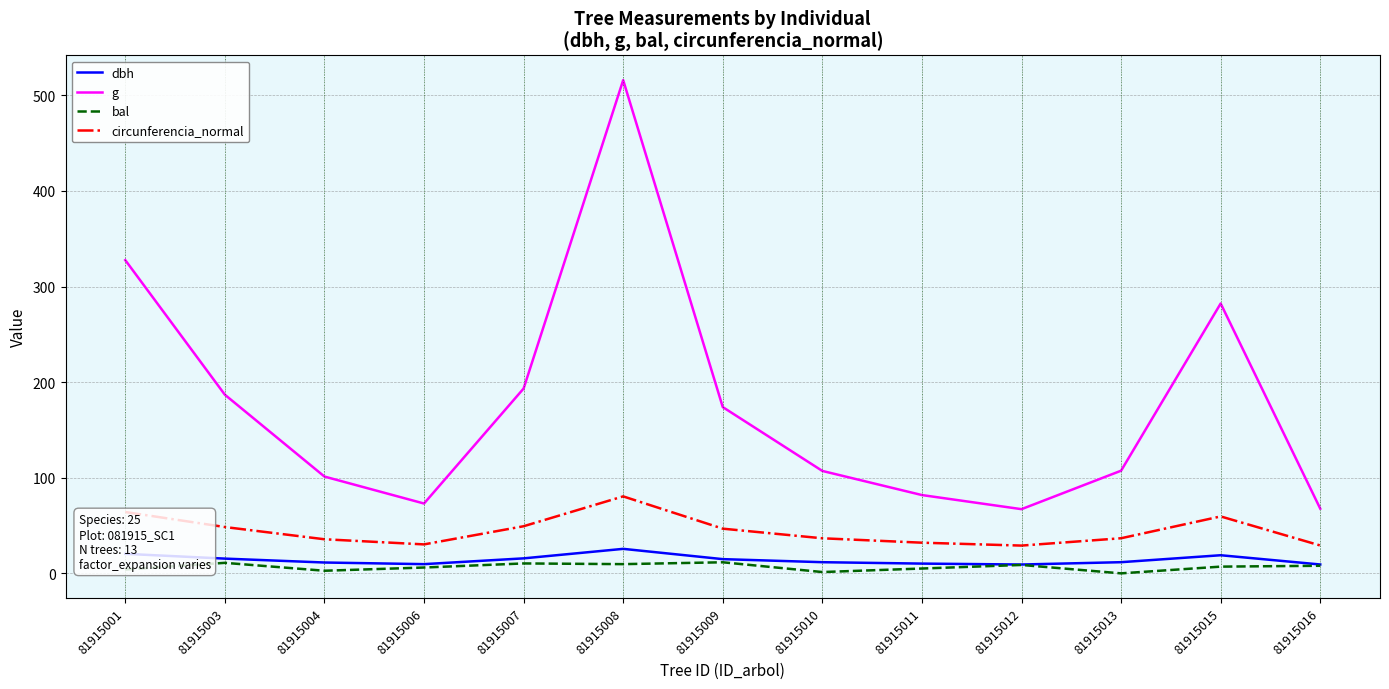

True or false: bal and circunferencia_normal intersect in this chart.

False